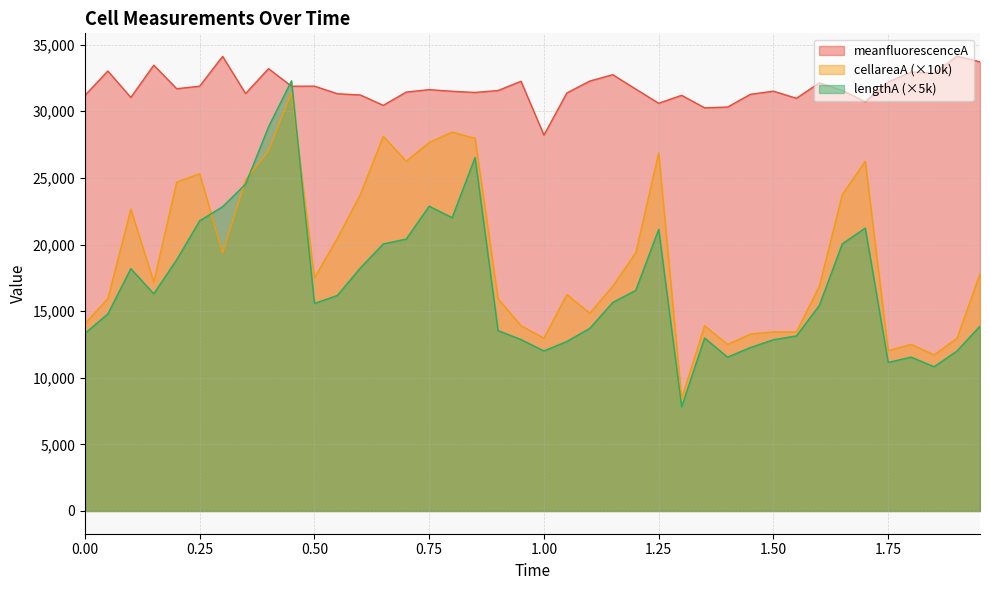

Which series has the largest total across all categories?

meanfluorescenceA